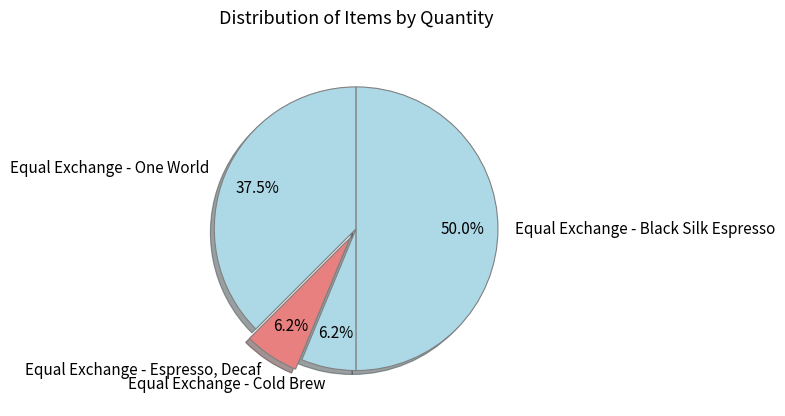

To the nearest percent, what is the difference between the Equal Exchange - One World and Equal Exchange - Cold Brew slice percentages?

31%